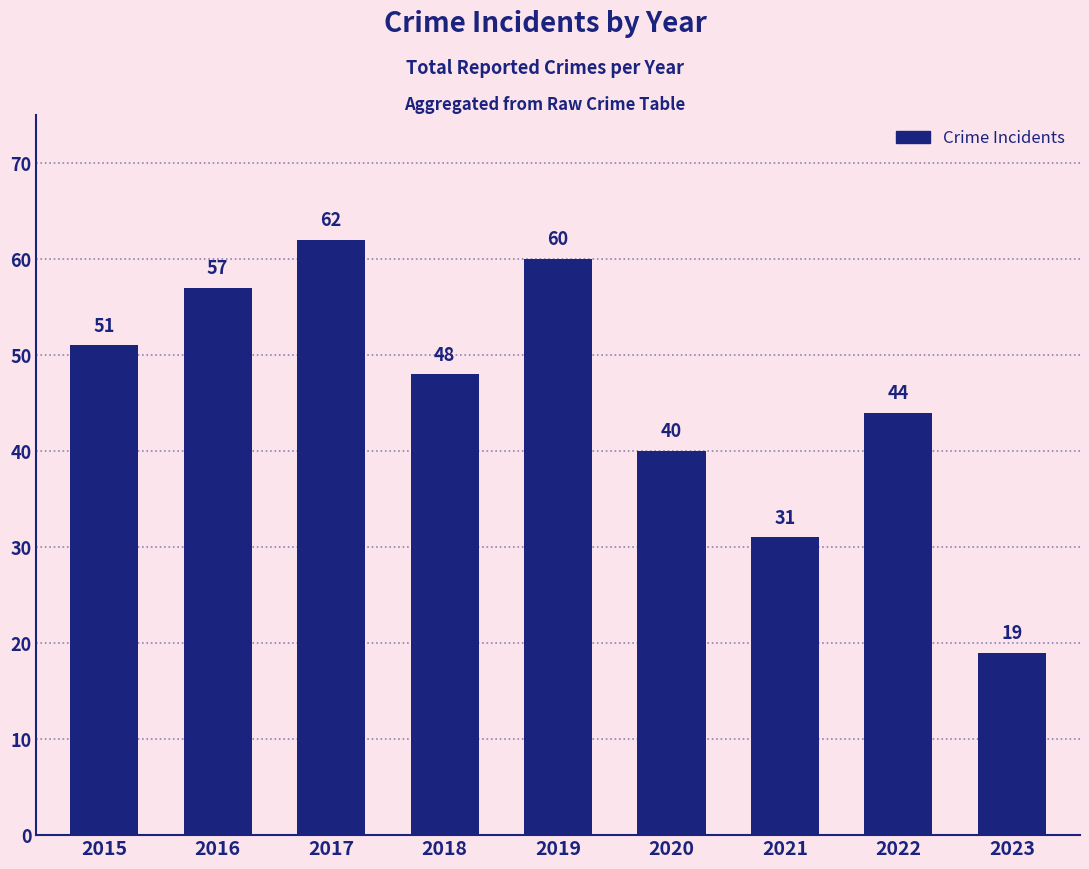

True or false: the data shows 64 at 2018.

False